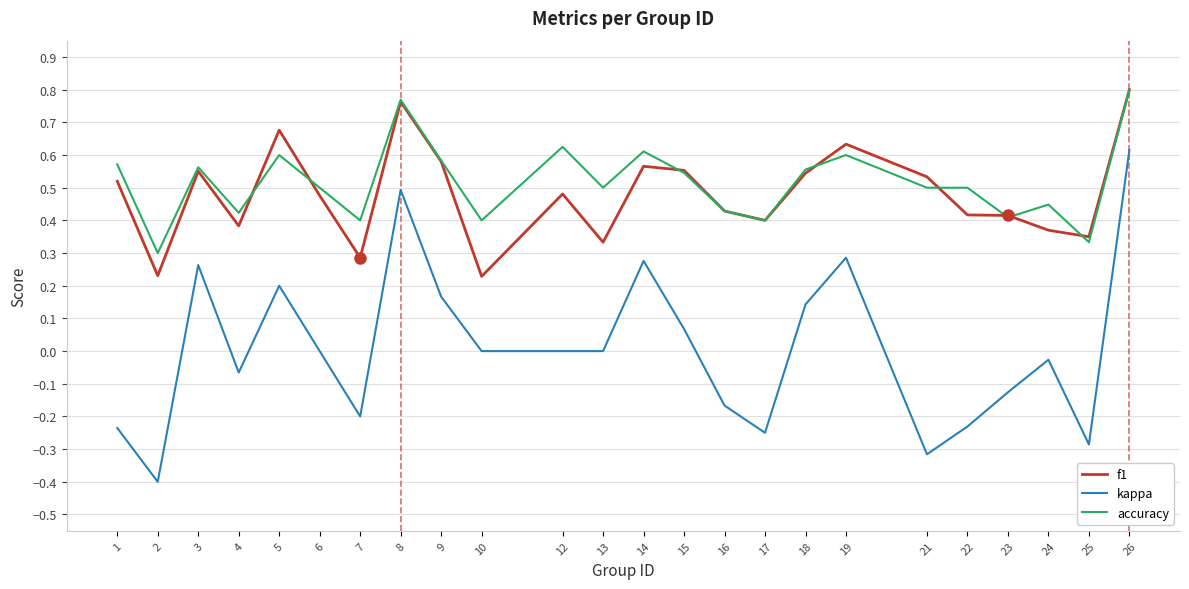

Rank the series at 10 from highest to lowest value.

accuracy, f1, kappa